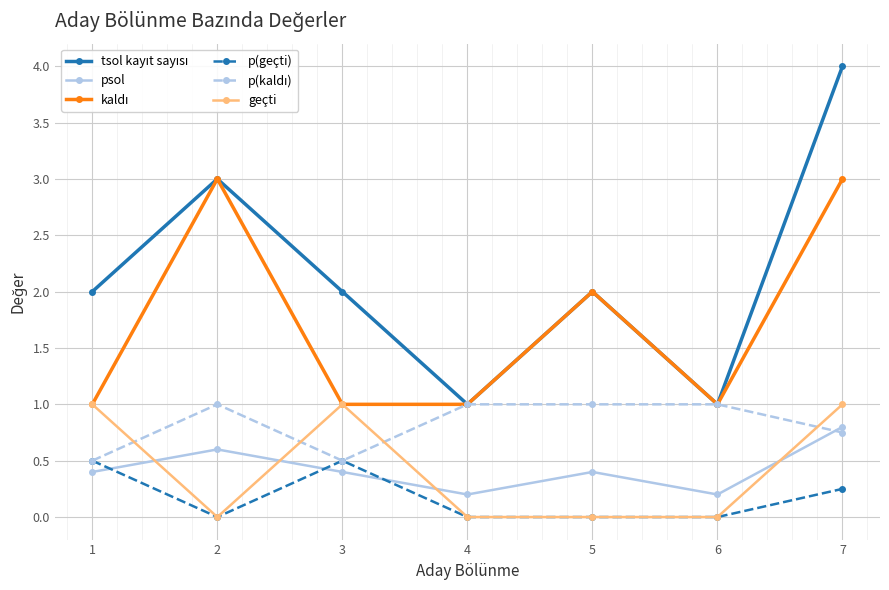

What is the difference between the highest and lowest values at 6?

1.0